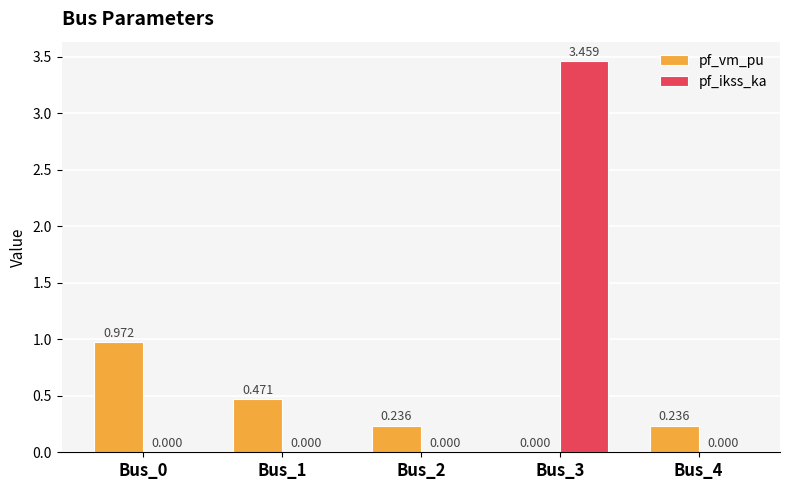

Is the value of pf_ikss_ka at Bus_2 greater than the value of pf_vm_pu at Bus_4?

No